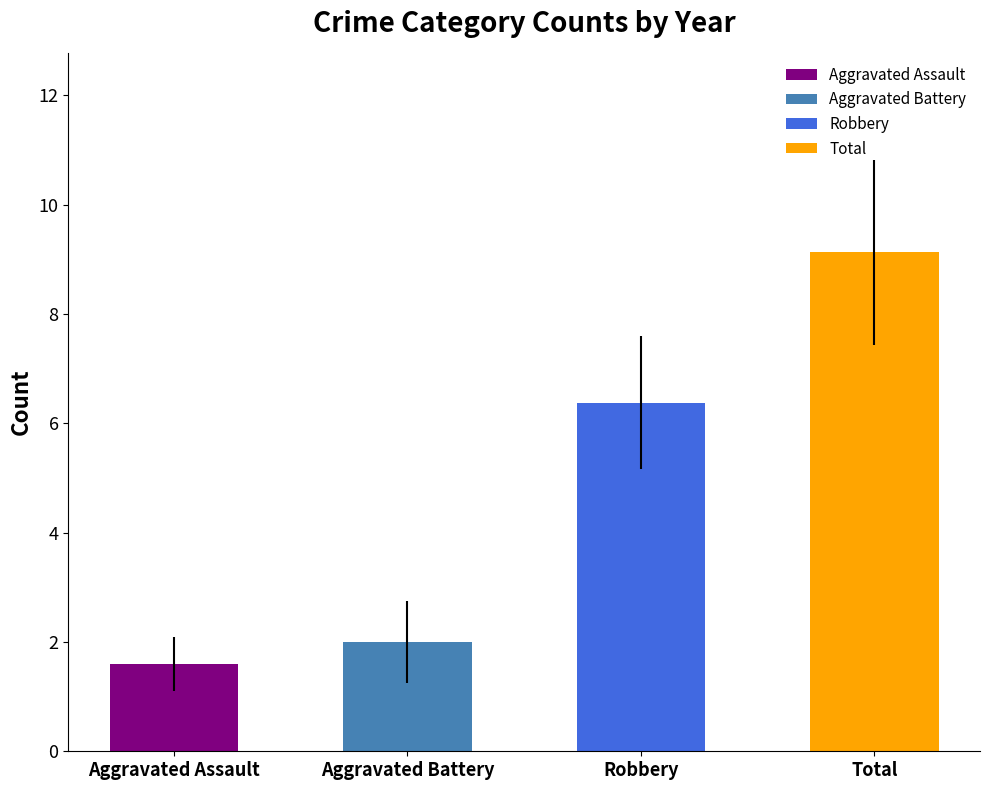

What is the change in value from Aggravated Battery to Robbery?

+4.4